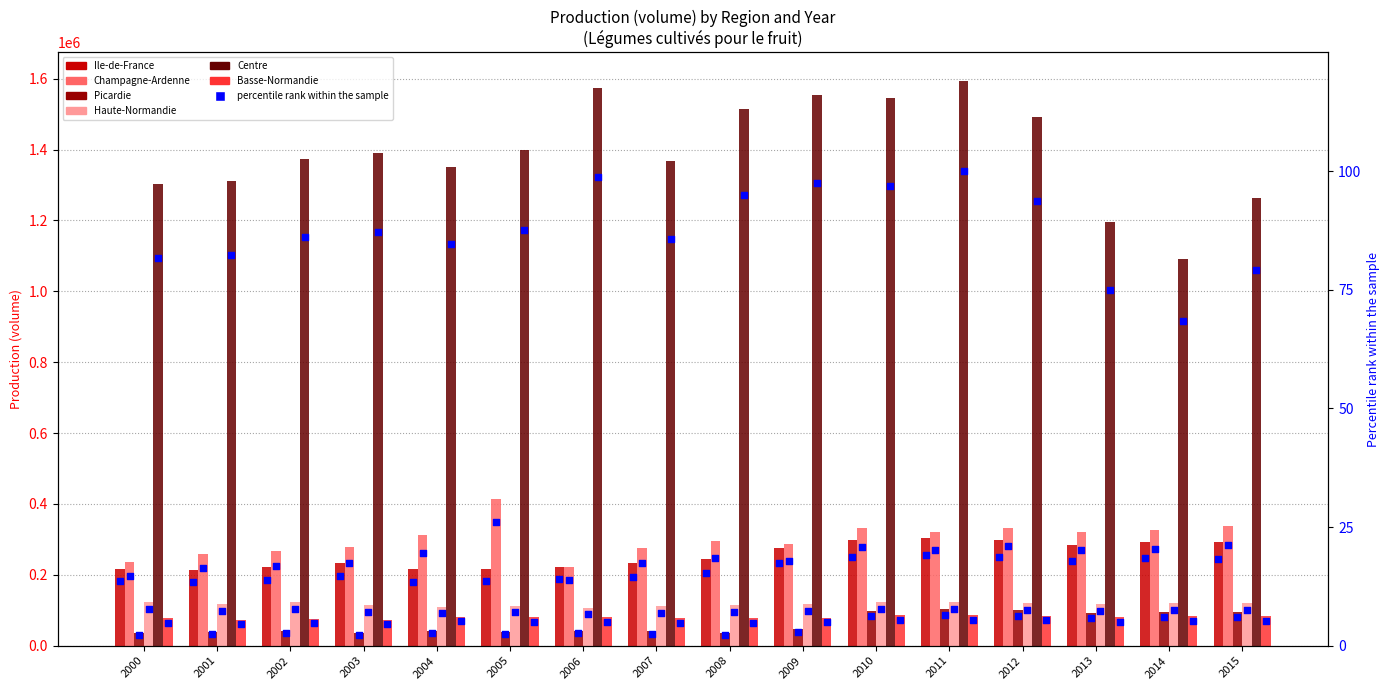

At which category is the sum across all series the highest?

2011